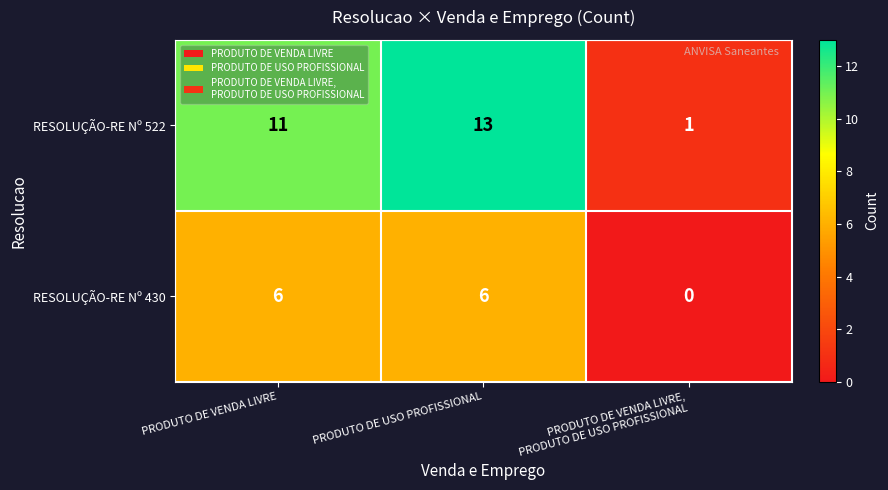

Reading right to left, transcribe all the data shown in this chart.

RESOLUÇÃO-RE Nº 522: 1	13	11
RESOLUÇÃO-RE Nº 430: 0	6	6